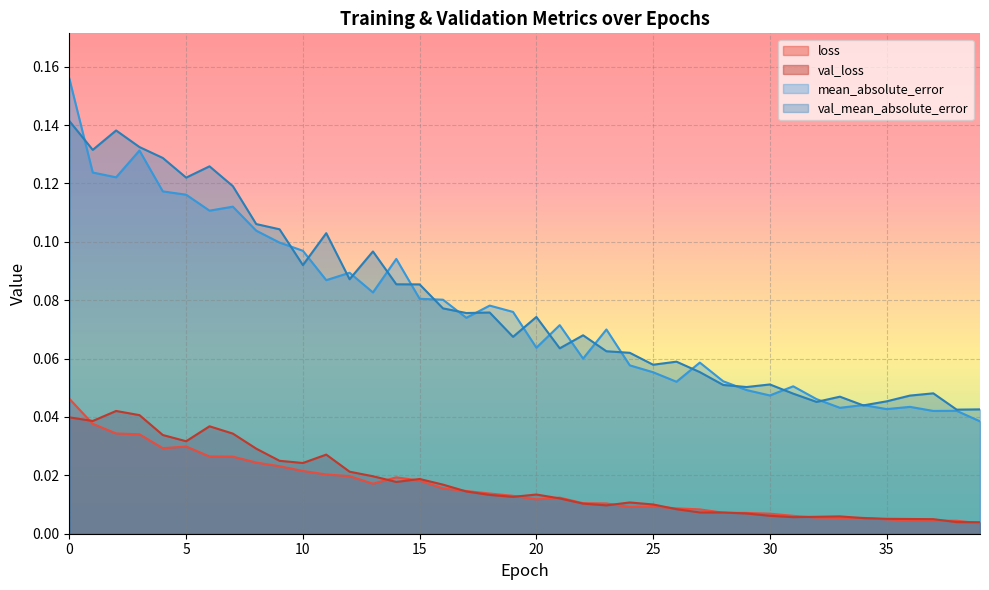

At 11, list the series in order from largest to smallest.

val_mean_absolute_error, mean_absolute_error, val_loss, loss